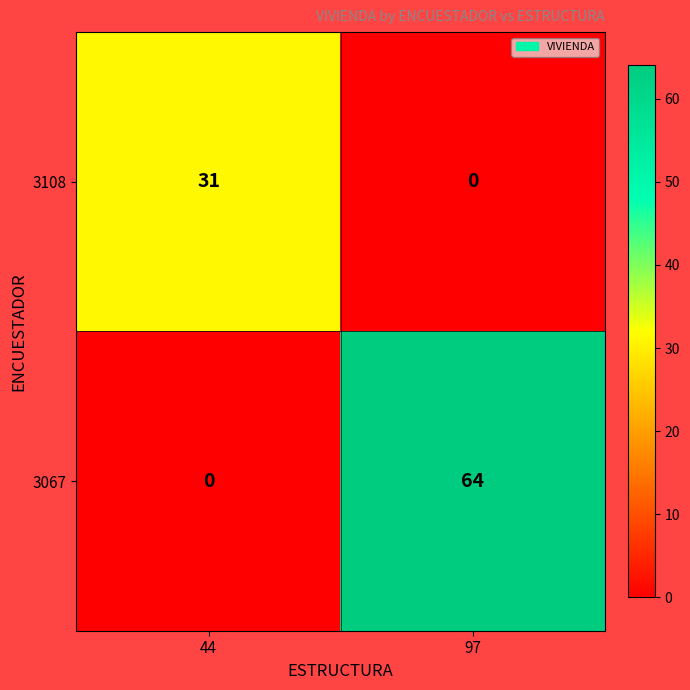

What is the total value across all series at 44?

31